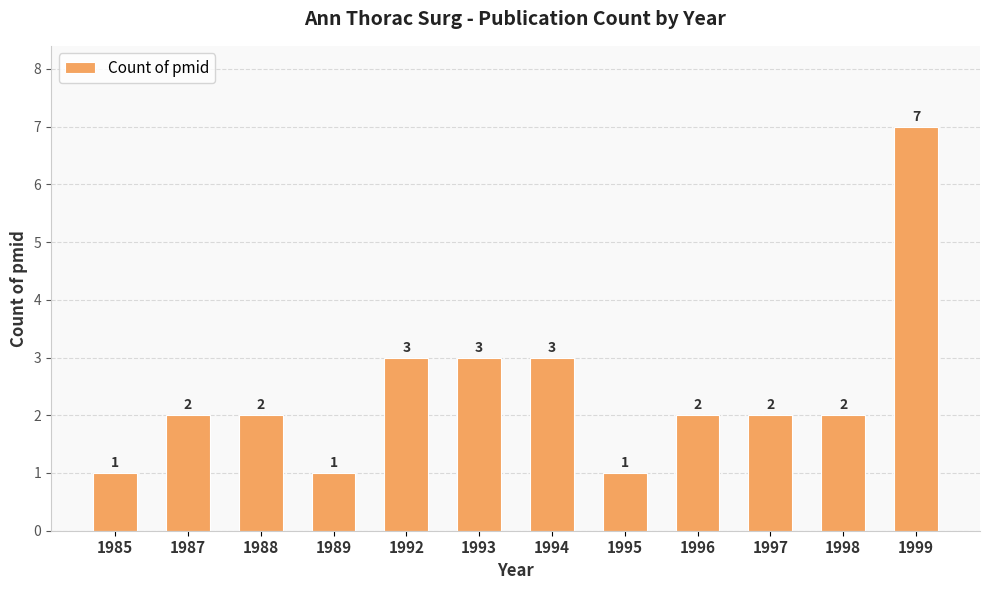

At which category does the chart reach its peak across all series?

1999